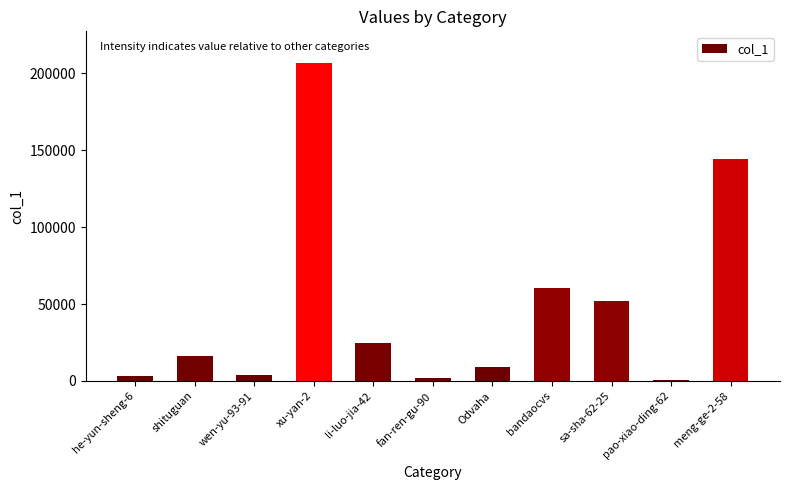

How many values are below 15865?

5